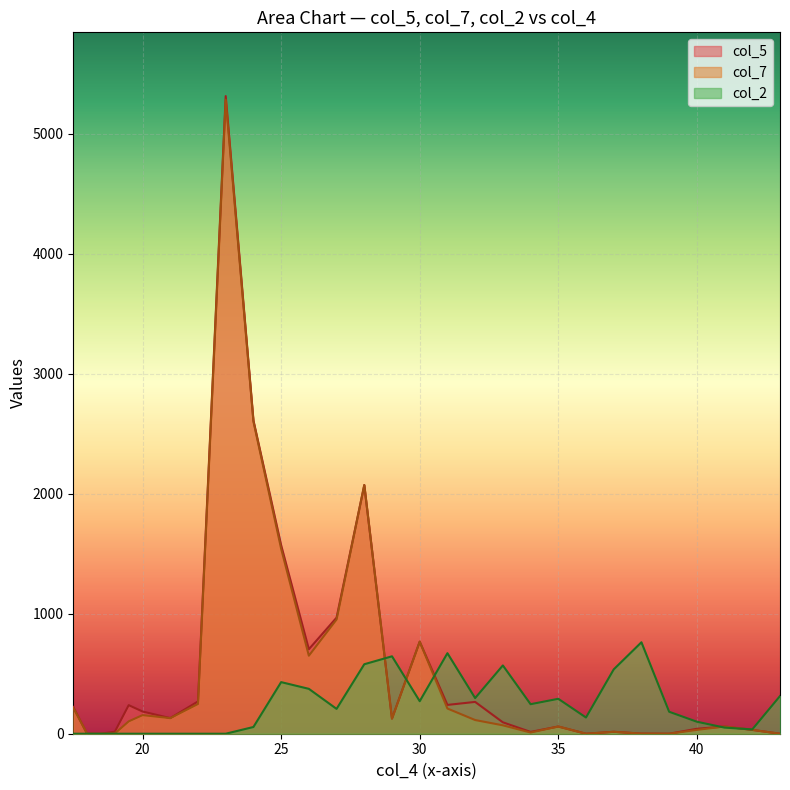

What is the label of the 6th point from the right?

38.0